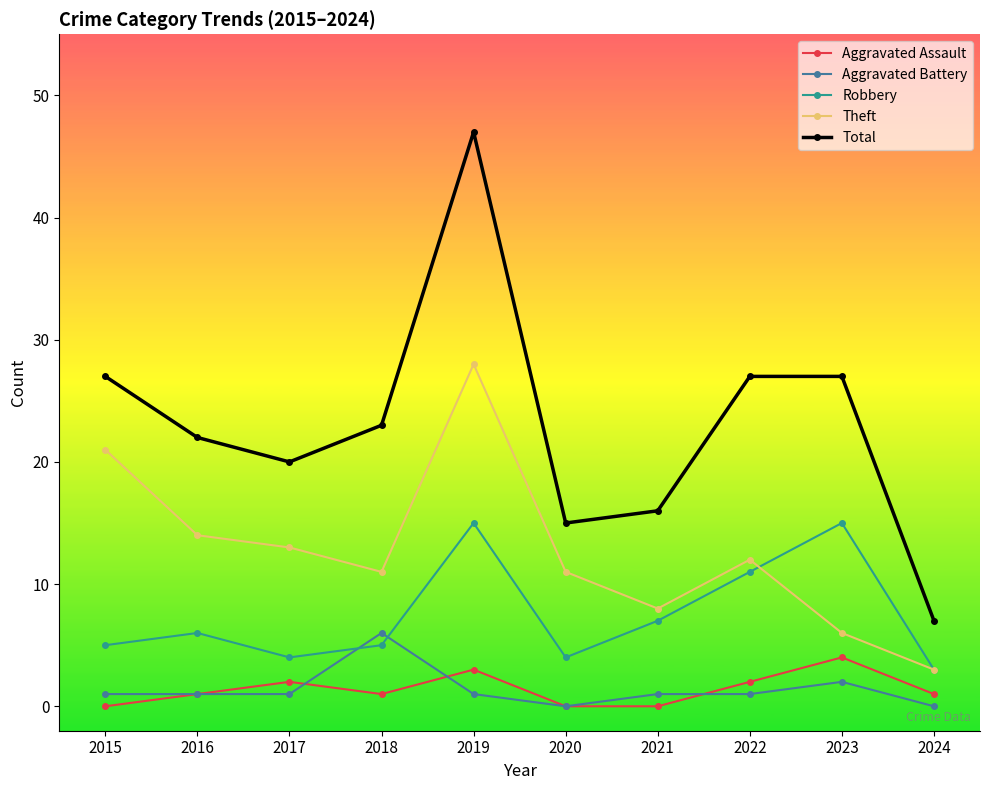

What value does the Aggravated Assault series have at 2023?

4